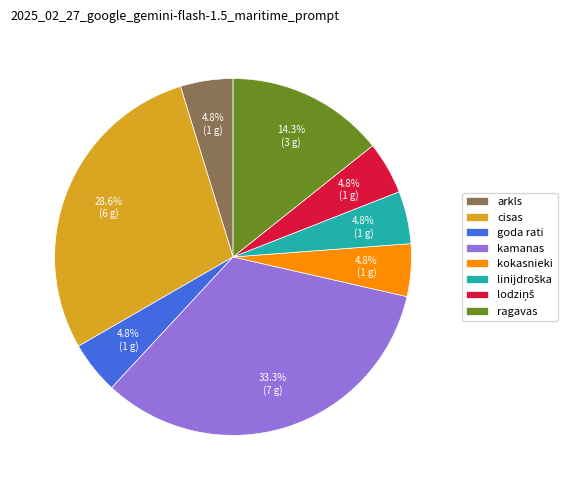

Is there a majority slice in this chart?

No